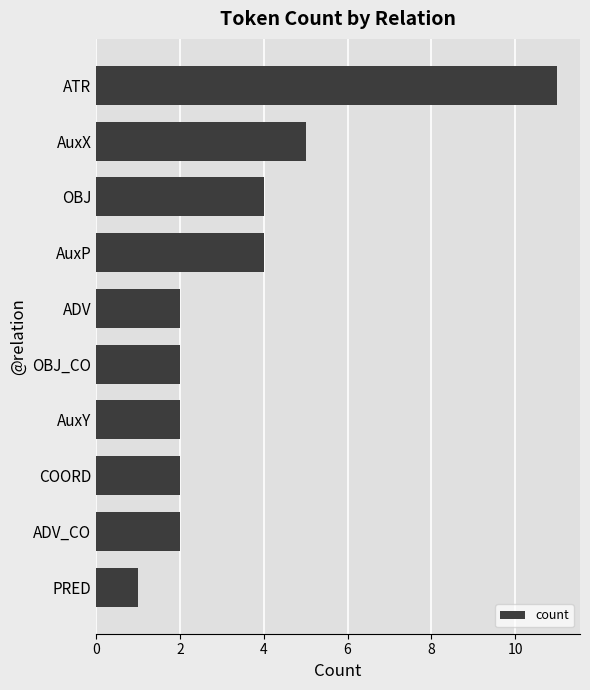

What is the sum of the values at COORD and AuxY?

4